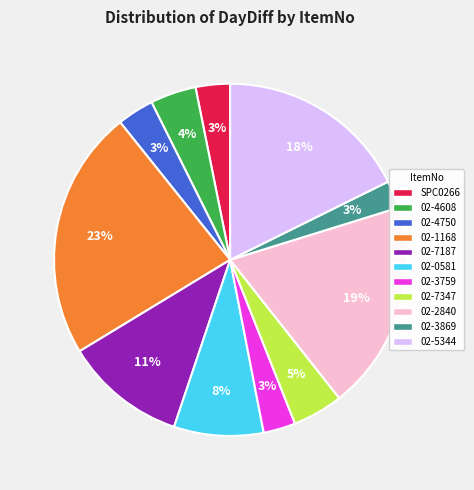

What is the largest slice in the pie chart?

02-1168